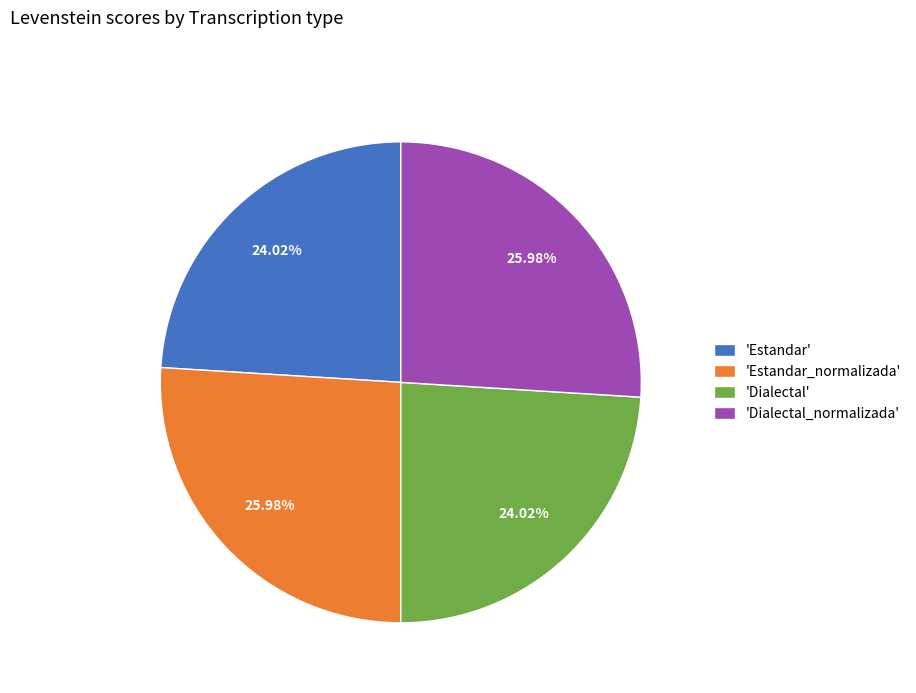

To the nearest percent, what is the difference between the largest and smallest slice percentages?

2%